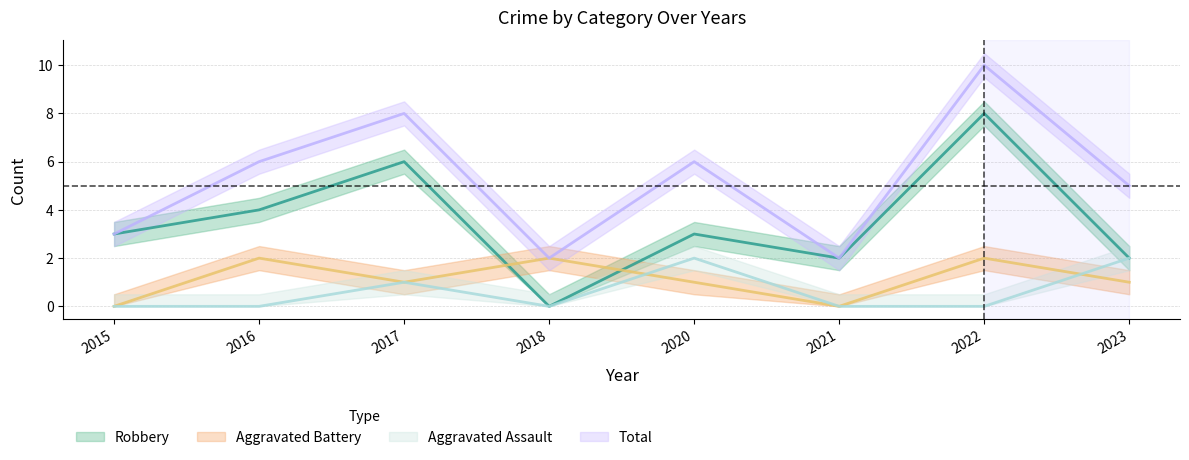

At which category does Aggravated Battery reach its first local peak?

2016